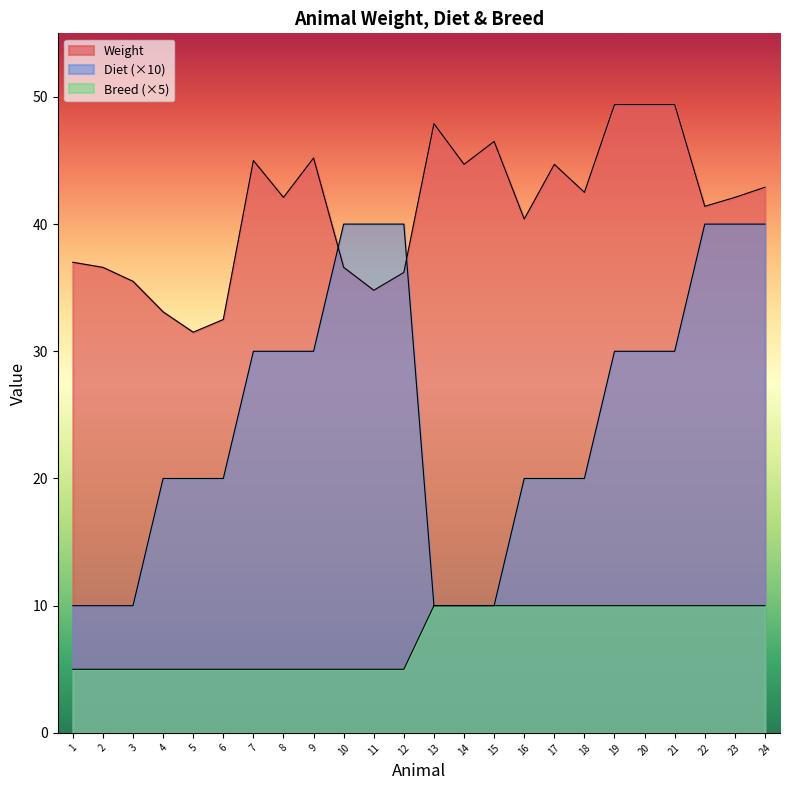

What is the value of the Breed point at the 2nd from the left?

5.0